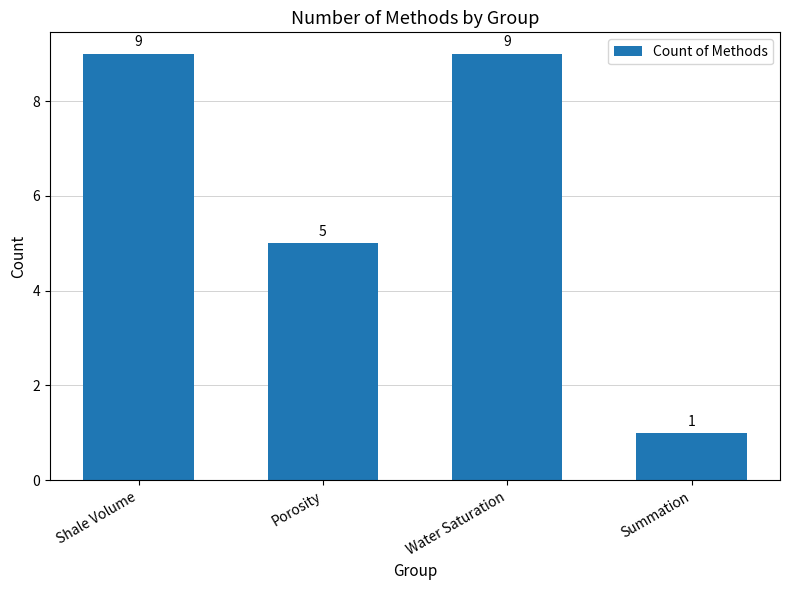

What is the difference between the values at Shale Volume and Porosity?

4